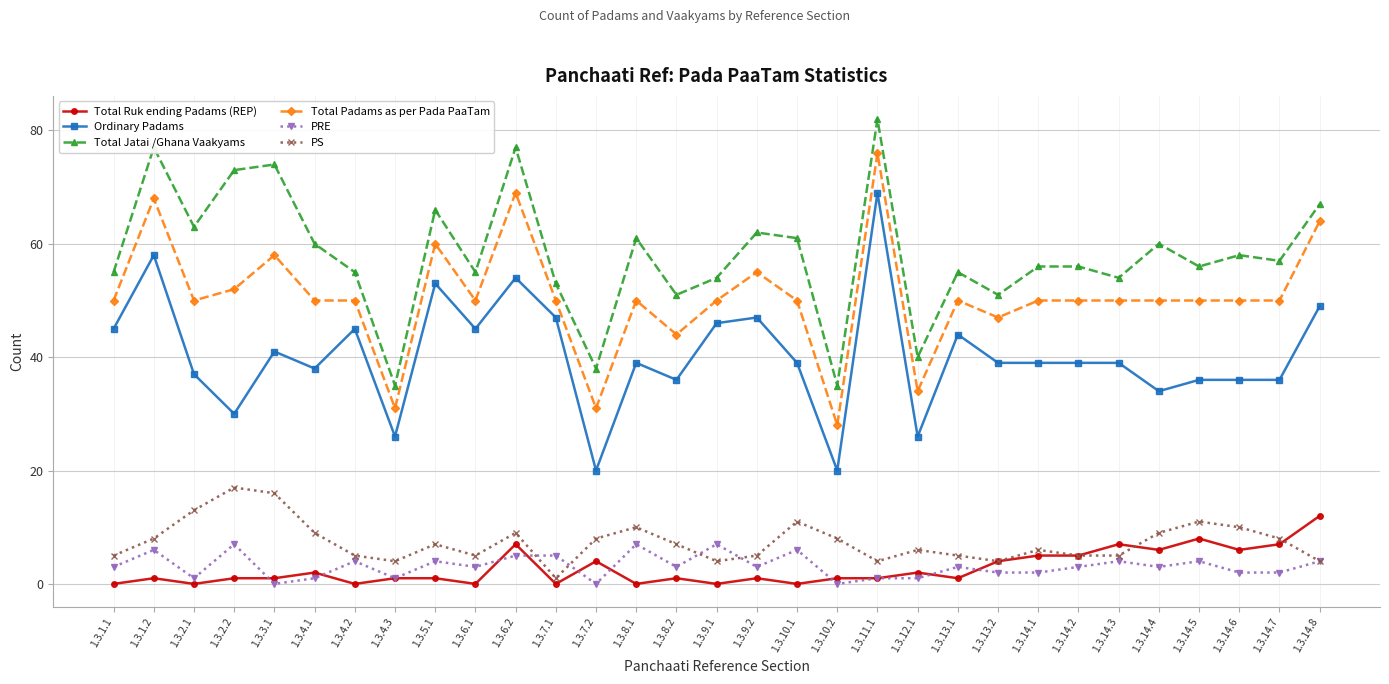

Reading left to right, transcribe all the data shown in this chart.

Total Ruk ending Padams (REP): 0	1	0	1	1	2	0	1	1	0	7	0	4	0	1	0	1	0	1	1	2	1	4	5	5	7	6	8	6	7	12
Ordinary Padams: 45	58	37	30	41	38	45	26	53	45	54	47	20	39	36	46	47	39	20	69	26	44	39	39	39	39	34	36	36	36	49
Total Jatai /Ghana Vaakyams: 55	77	63	73	74	60	55	35	66	55	77	53	38	61	51	54	62	61	35	82	40	55	51	56	56	54	60	56	58	57	67
Total Padams as per Pada PaaTam: 50	68	50	52	58	50	50	31	60	50	69	50	31	50	44	50	55	50	28	76	34	50	47	50	50	50	50	50	50	50	64
PRE: 3	6	1	7	0	1	4	1	4	3	5	5	0	7	3	7	3	6	0	1	1	3	2	2	3	4	3	4	2	2	4
PS: 5	8	13	17	16	9	5	4	7	5	9	1	8	10	7	4	5	11	8	4	6	5	4	6	5	5	9	11	10	8	4